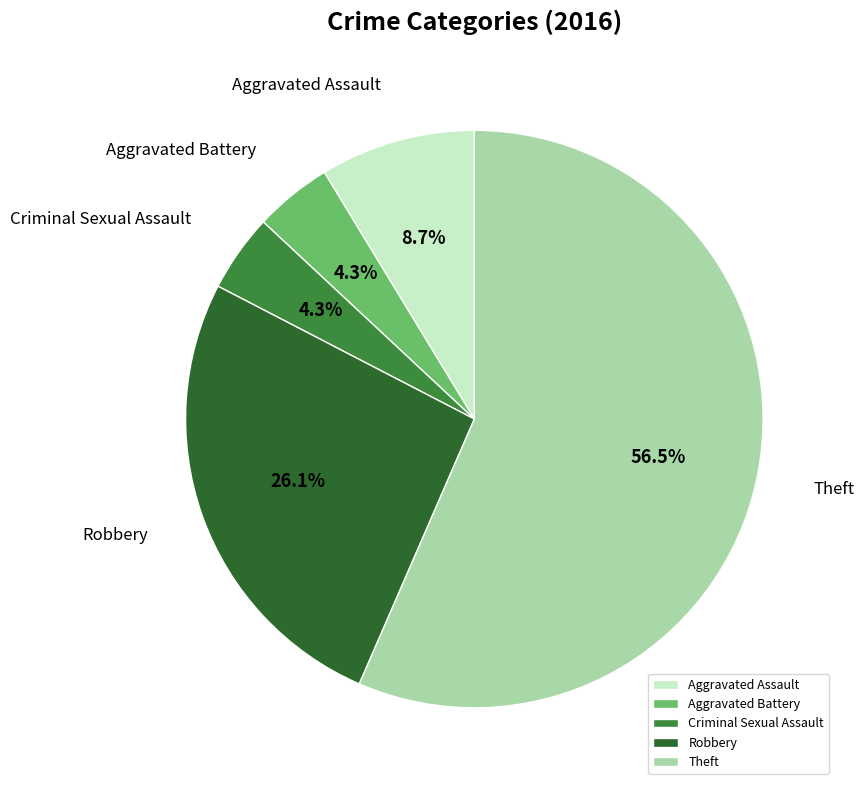

How much of the chart is everything except Robbery?

73.9%